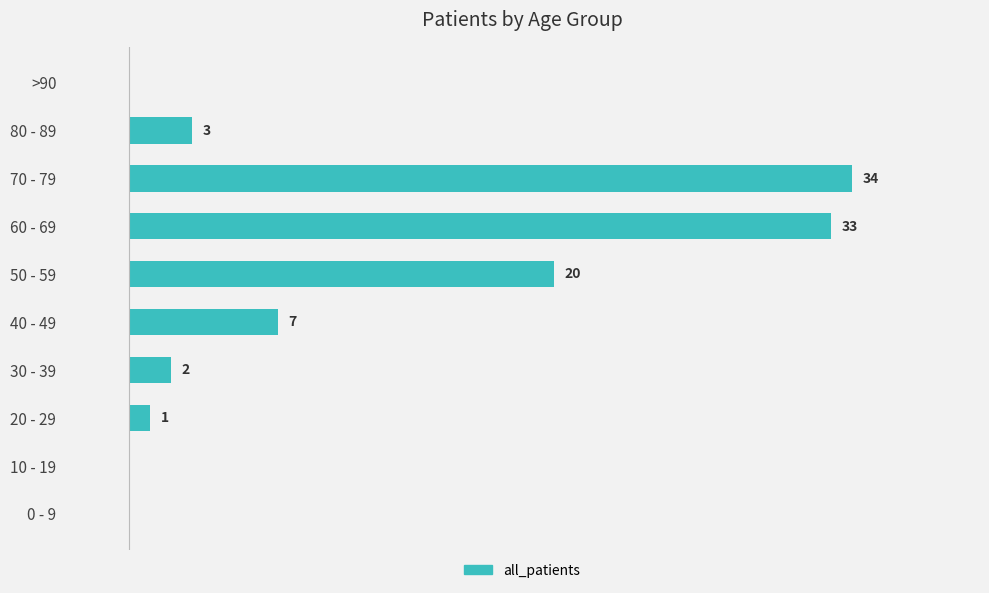

Where is the data nearest to the value 17?

50 - 59